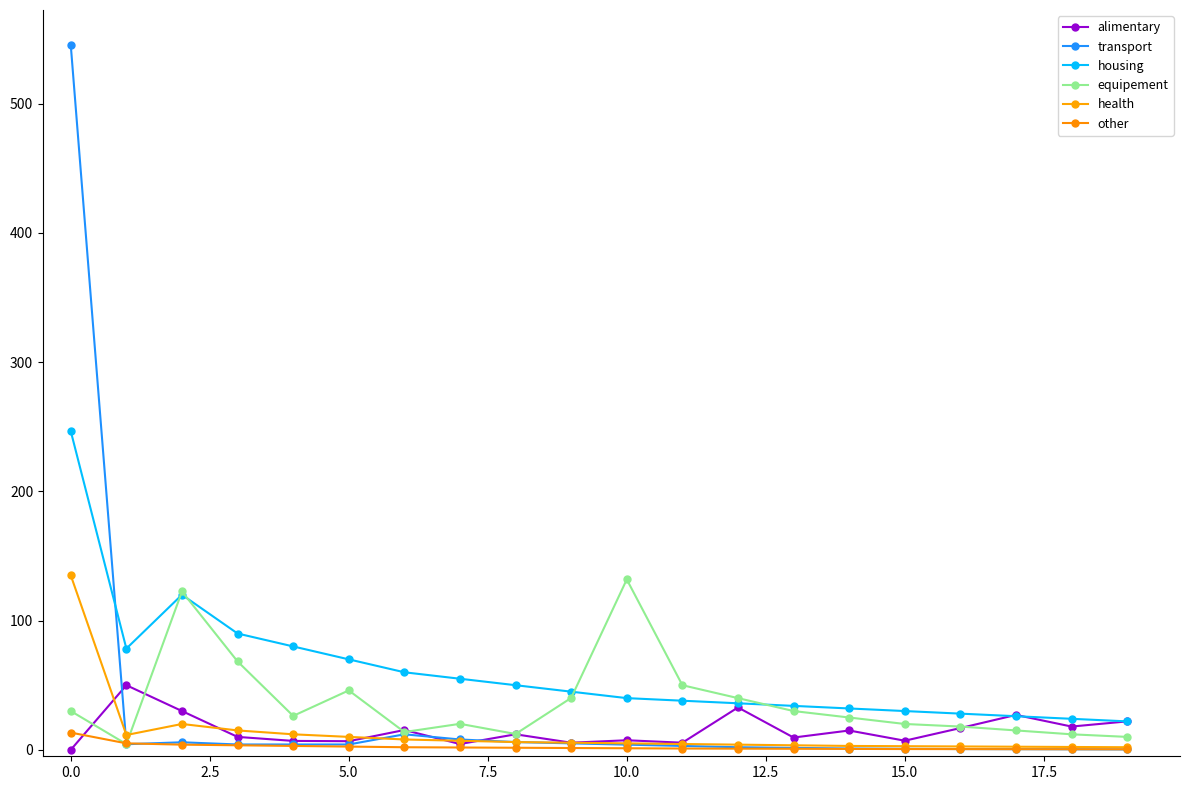

At which label does housing first exceed 45?

0.0